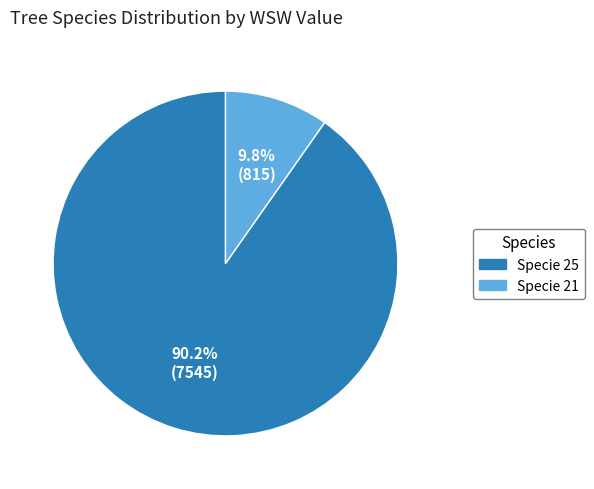

How many slices are in this pie chart?

2